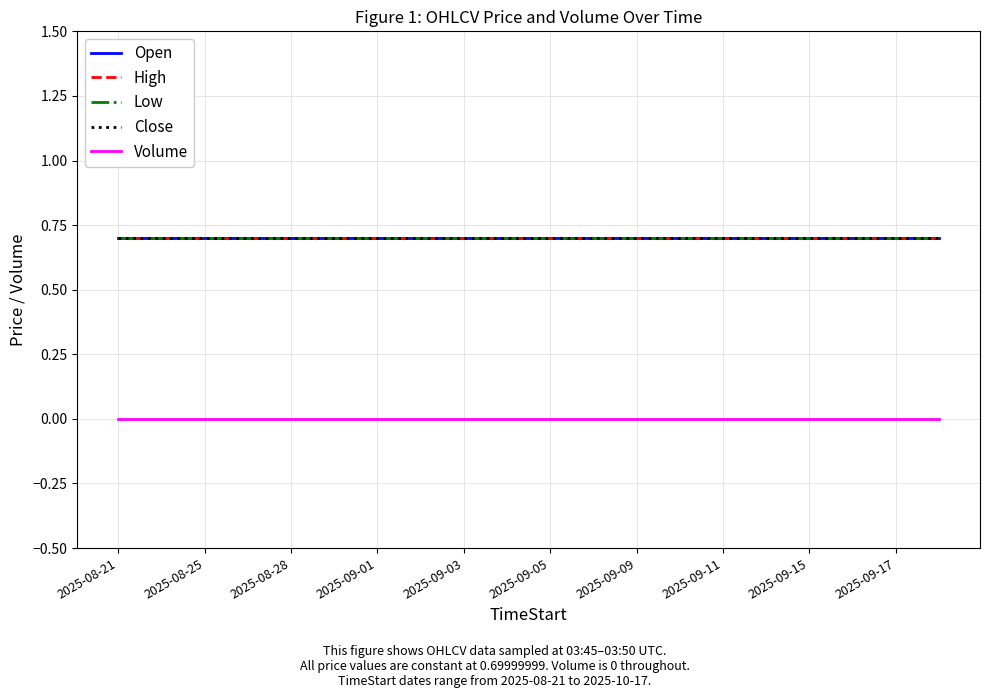

Which series has the largest range (max minus min)?

Open